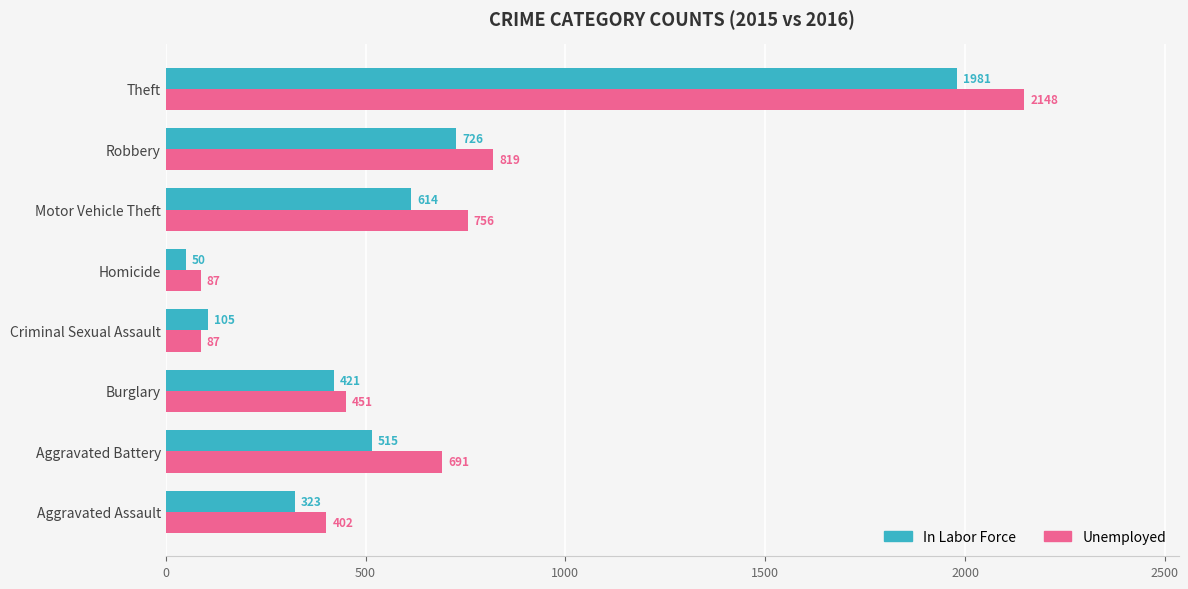

What is the smallest value displayed?

50